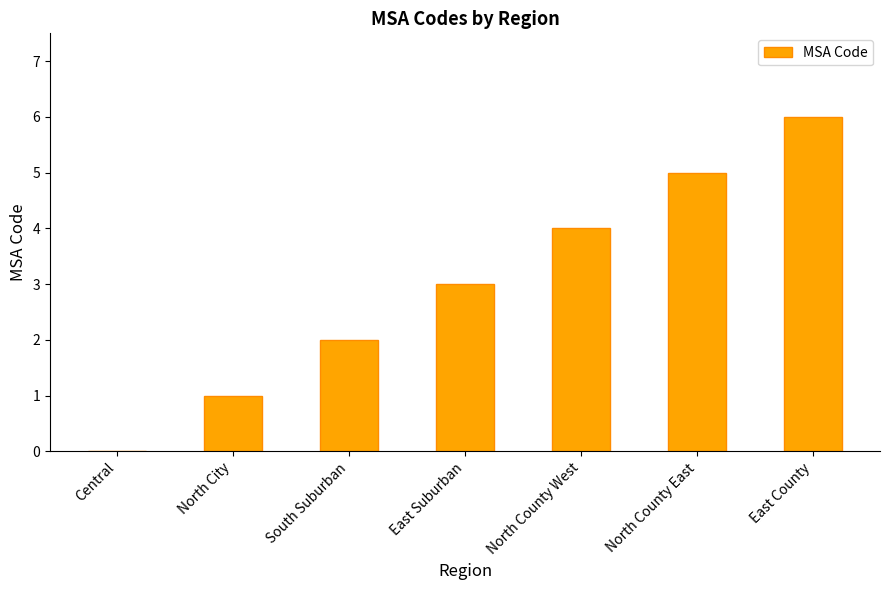

What is the maximum value shown in the chart?

6